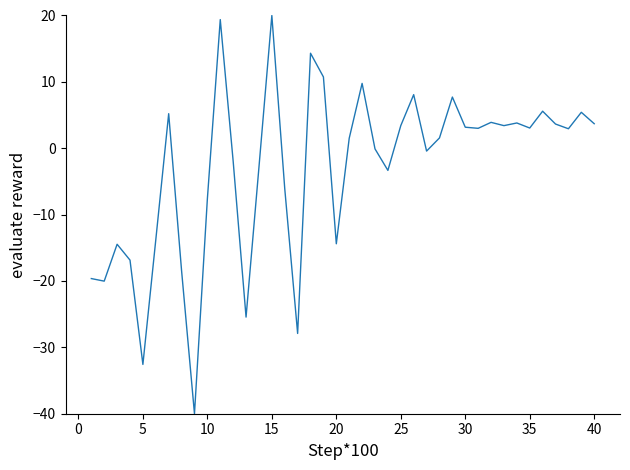

What is the difference between the maximum and minimum values?

60.0